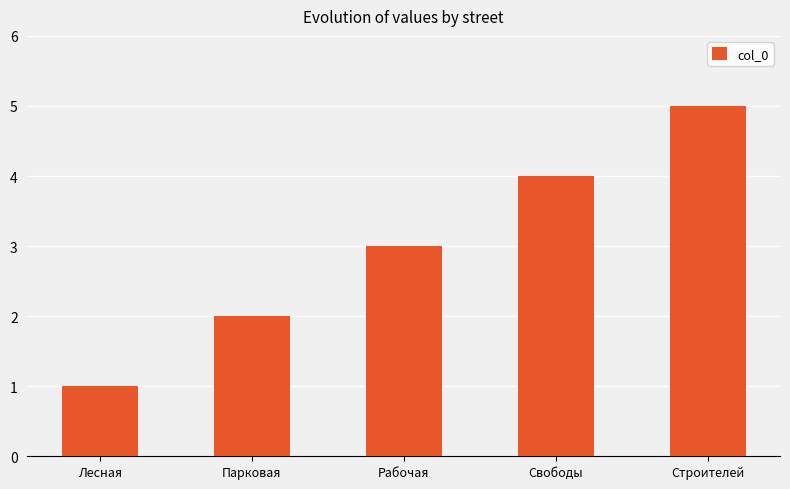

Rank the categories by value from lowest to highest.

Лесная, Парковая, Рабочая, Свободы, Строителей